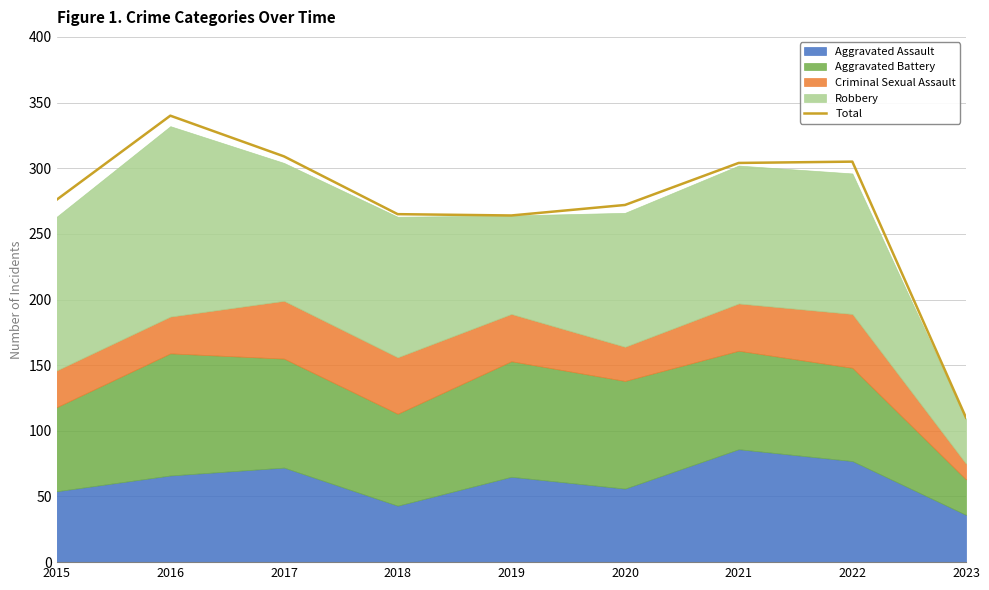

What is the value of the 2nd point from the left?

340